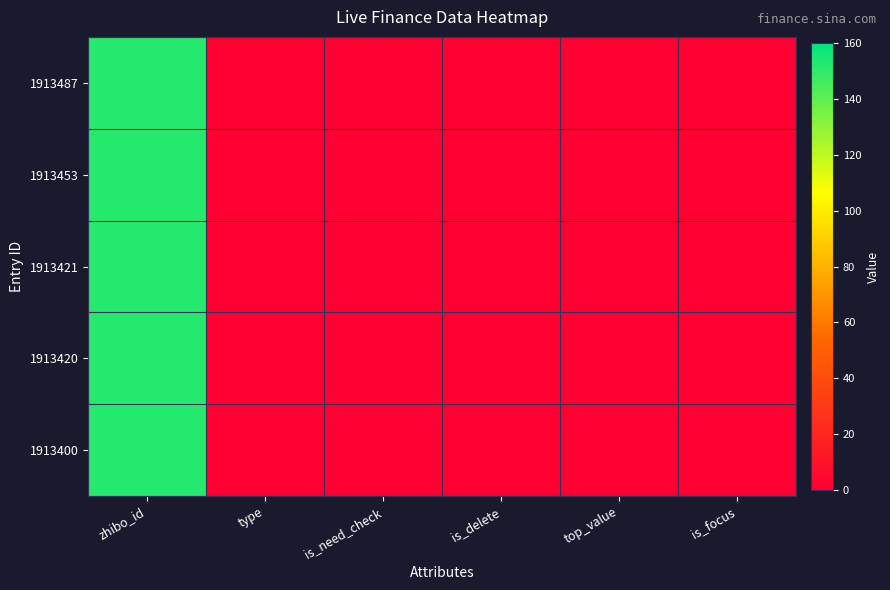

Rank the series by their maximum value, from highest to lowest.

1913487, 1913453, 1913421, 1913420, 1913400